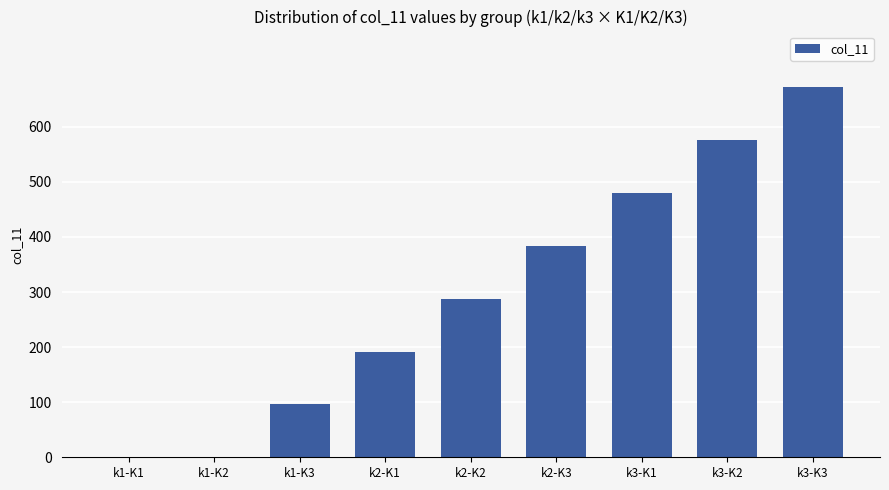

How many series are shown in this chart?

1